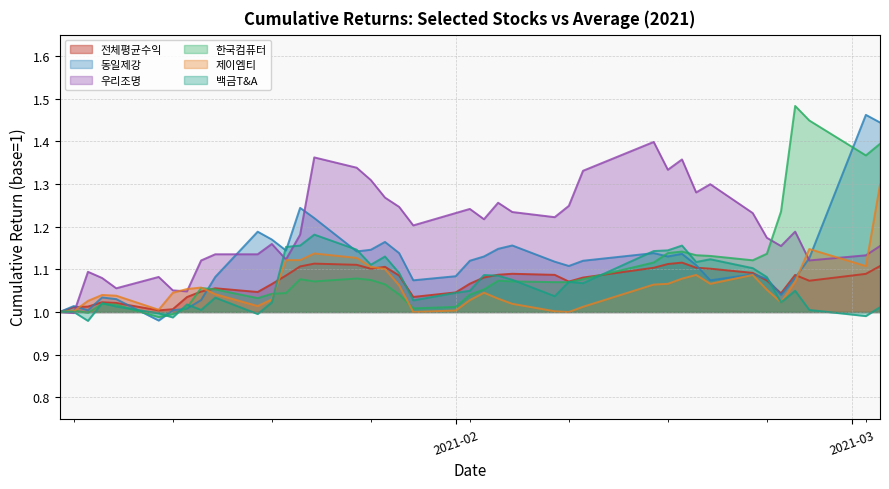

Rank the categories by 제이엠티 value from highest to lowest.

2021-03-03, 2021-02-26, 2021-01-22, 2021-01-25, 2021-01-20, 2021-01-21, 2021-03-02, 2021-01-26, 2021-01-27, 2021-02-18, 2021-02-22, 2021-02-17, 2021-02-25, 2021-02-16, 2021-02-19, 2021-02-15, 2021-01-28, 2021-01-14, 2021-01-13, 2021-02-23, 2021-01-12, 2021-02-03, 2021-01-15, 2021-01-07, 2021-01-08, 2021-02-04, 2021-01-19, 2021-02-02, 2021-01-06, 2021-02-24, 2021-02-05, 2021-01-18, 2021-02-10, 2021-01-11, 2021-02-01, 2021-01-05, 2021-02-08, 2021-01-04, 2021-01-29, 2021-02-09